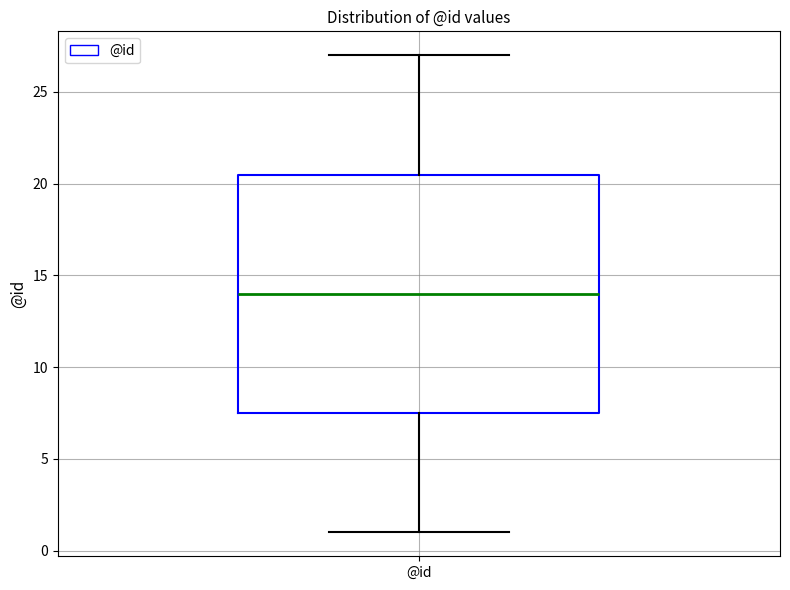

Read this box plot against the y-axis: the position of the median line, the range covered by the box, and the ends of both whiskers. The values are not printed on the chart, so give them approximately, as read against the axis.

median 14.0, box 7.5 to 20.5, whiskers 1.0 to 27.0